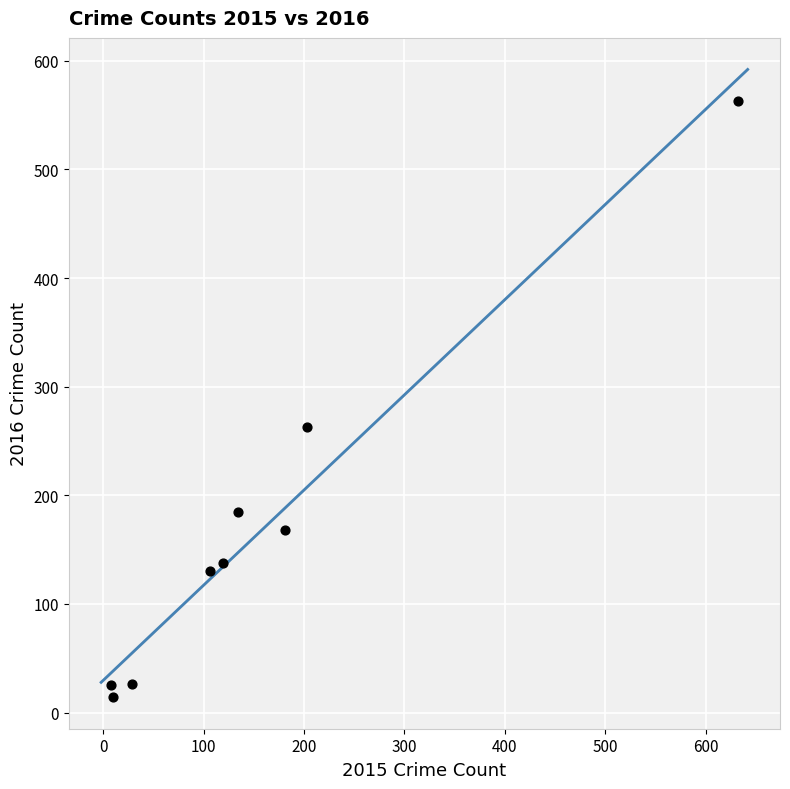

What is the range of Y values (max minus min)?

549